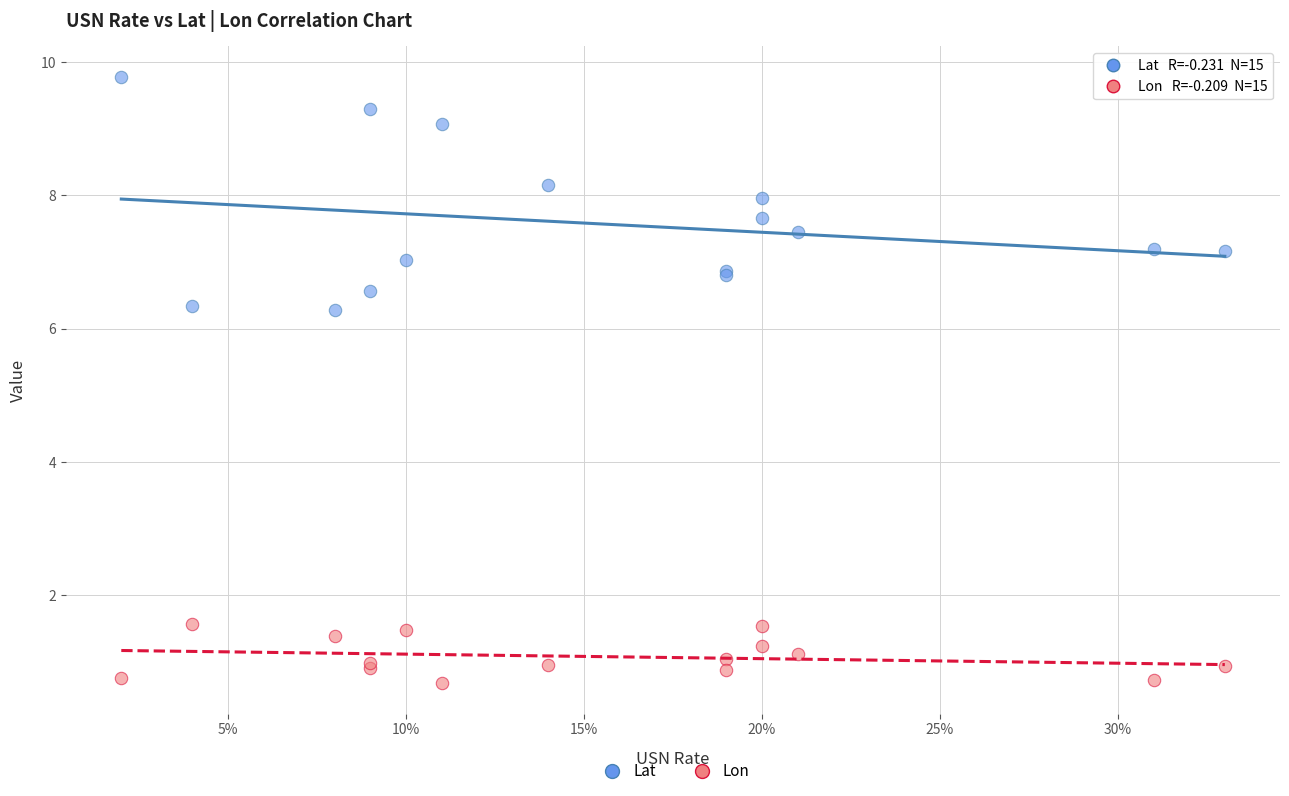

Which series has the largest Y range (max minus min)?

Lat